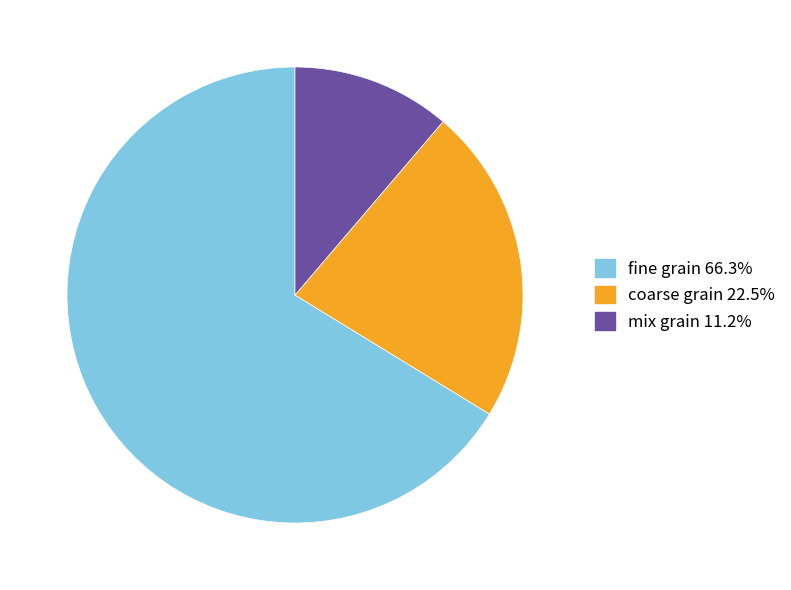

Is there a majority slice in this chart?

Yes